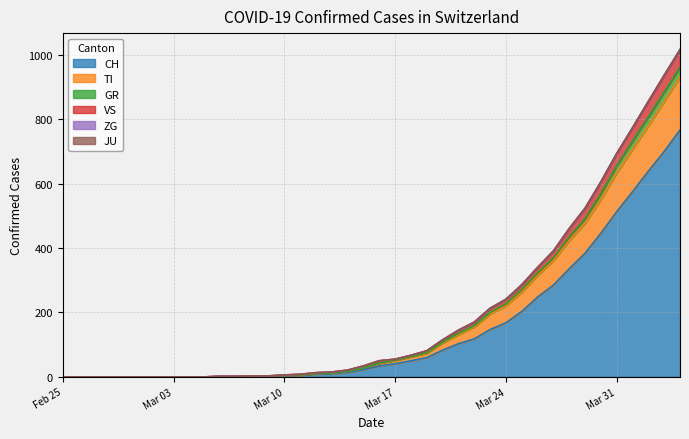

Which label corresponds to the largest value in the chart?

2020-04-04